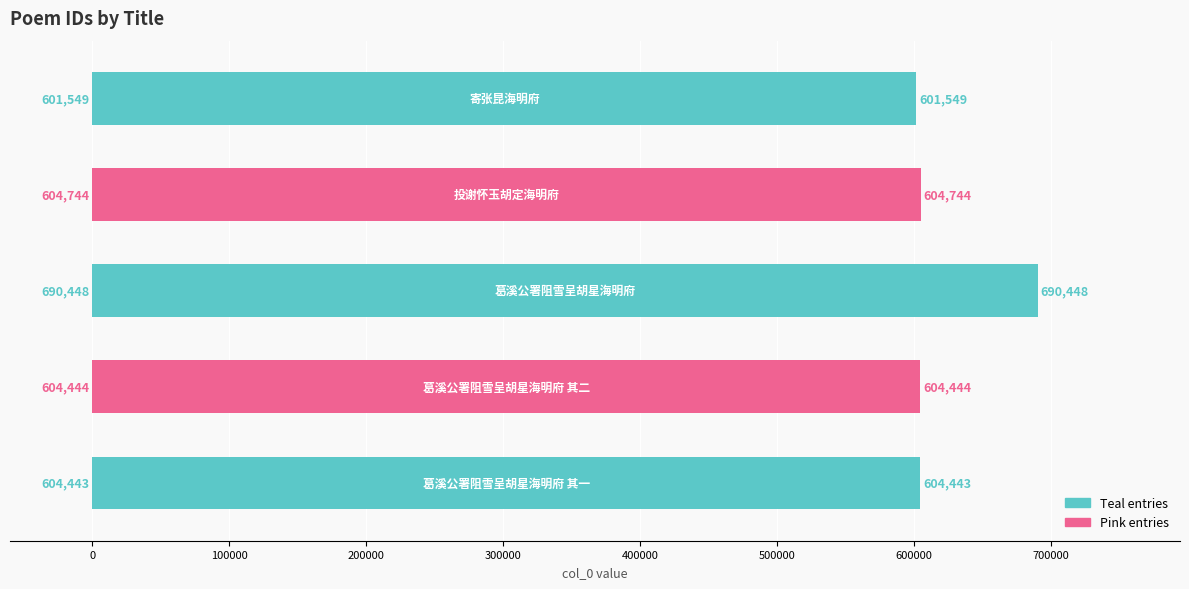

What is the value of the 1st bar from the top?

601549